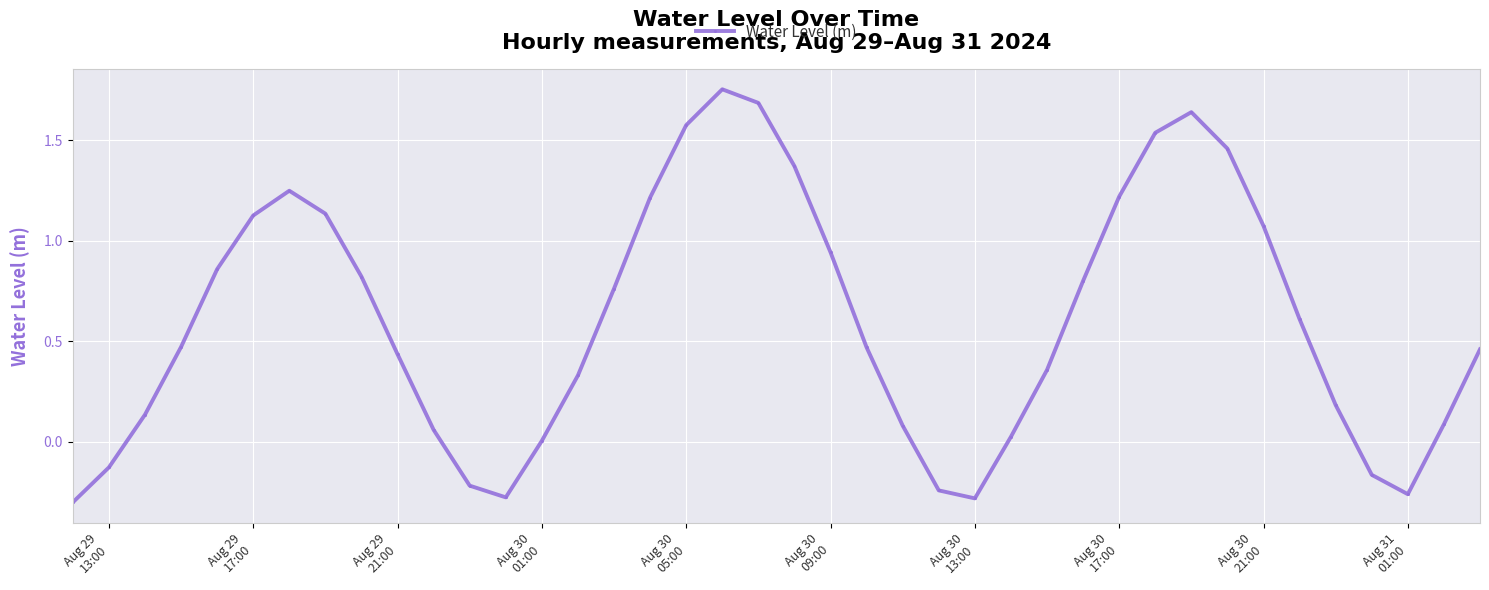

What is the value of the 20th point from the left?

1.7